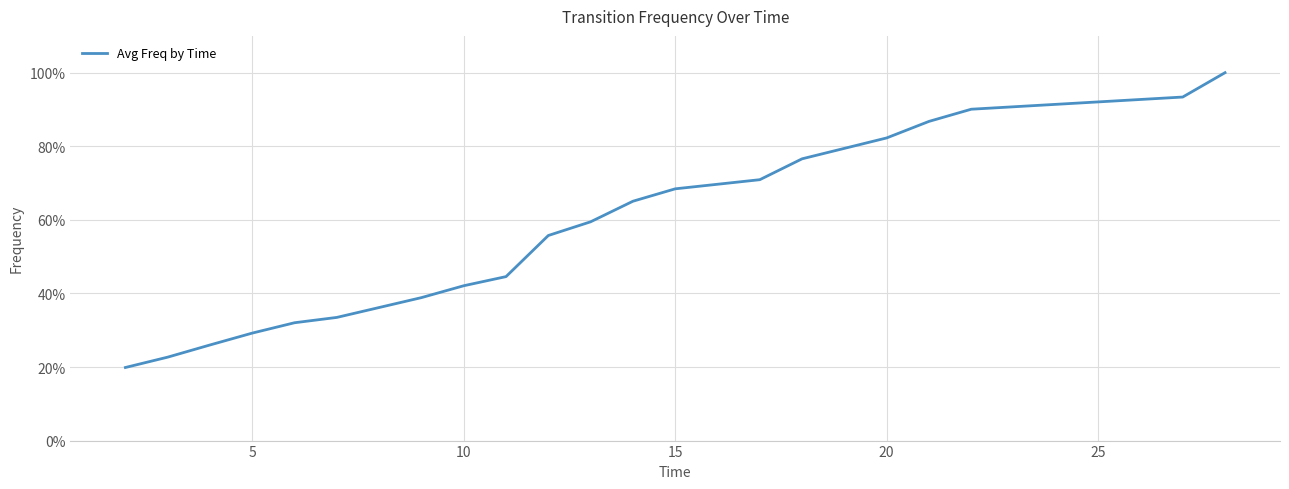

Does the chart have visible grid lines?

Yes